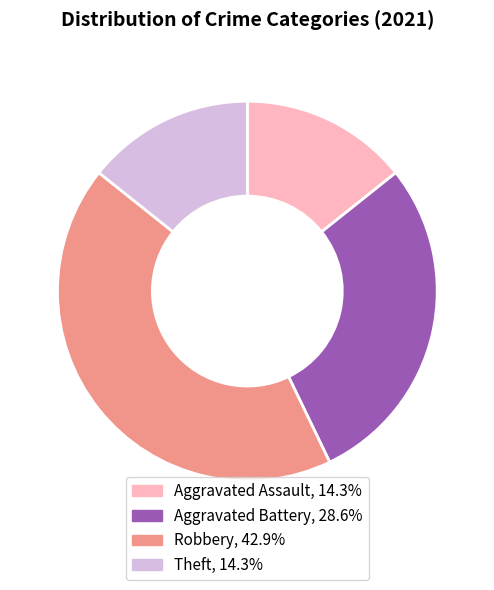

Is there a majority slice in this chart?

No